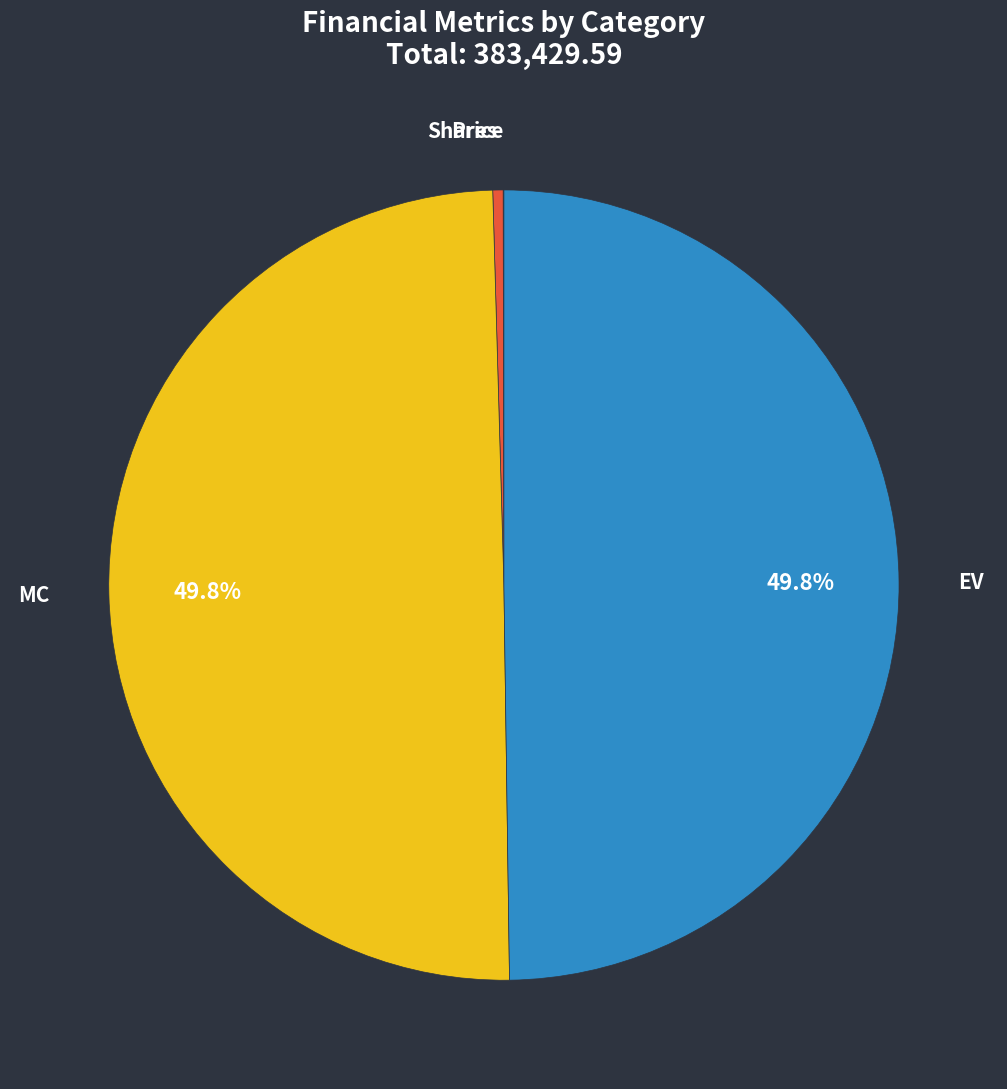

Is Shares the majority of the pie?

No